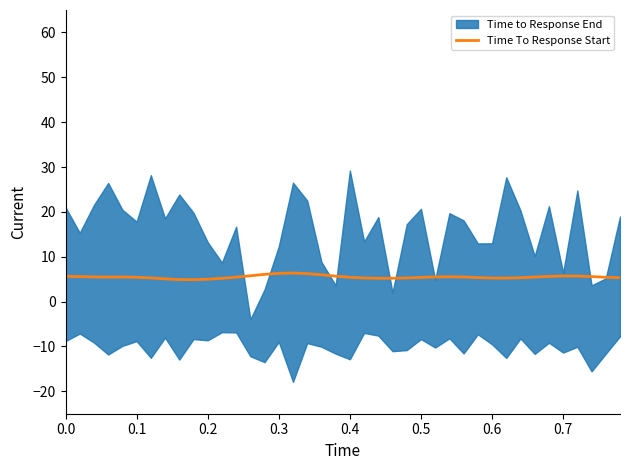

What is the lowest value of the Time To Response Start series?

4.9